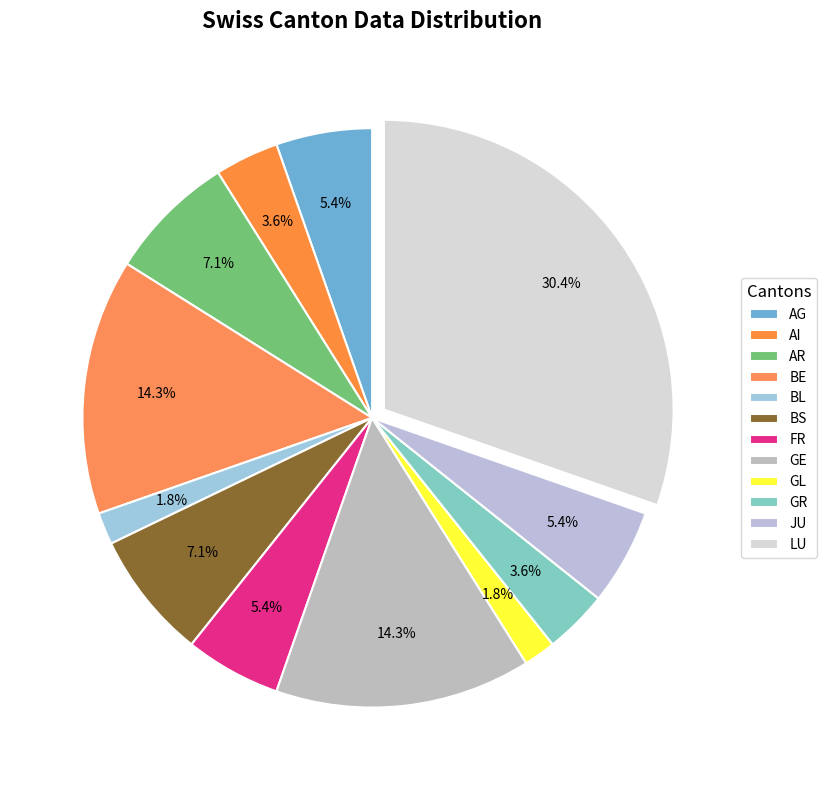

Does AG represent more than half of the total?

No